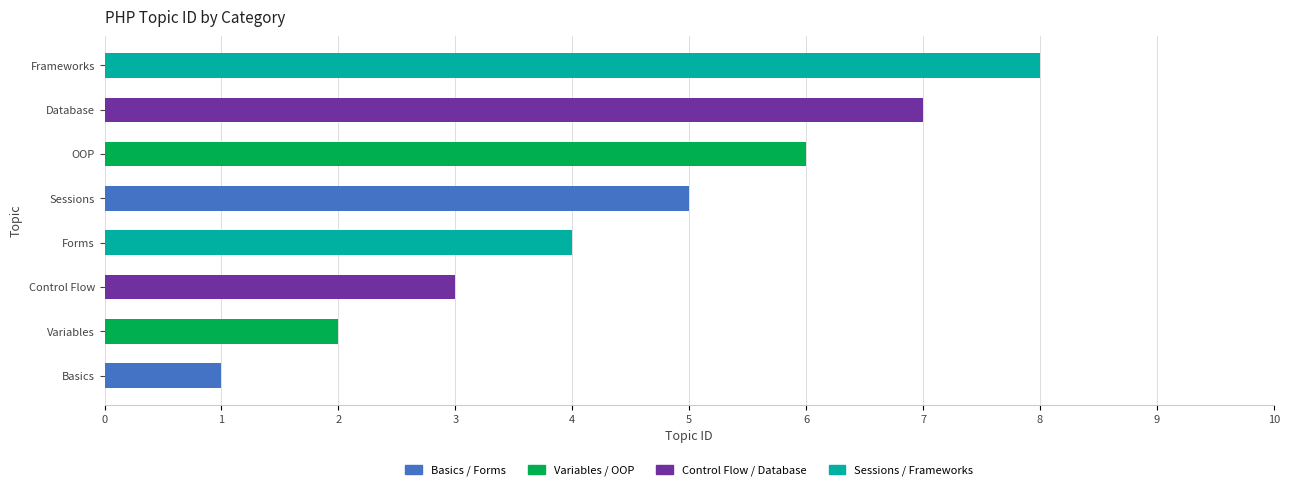

How many data points are less than 5?

4